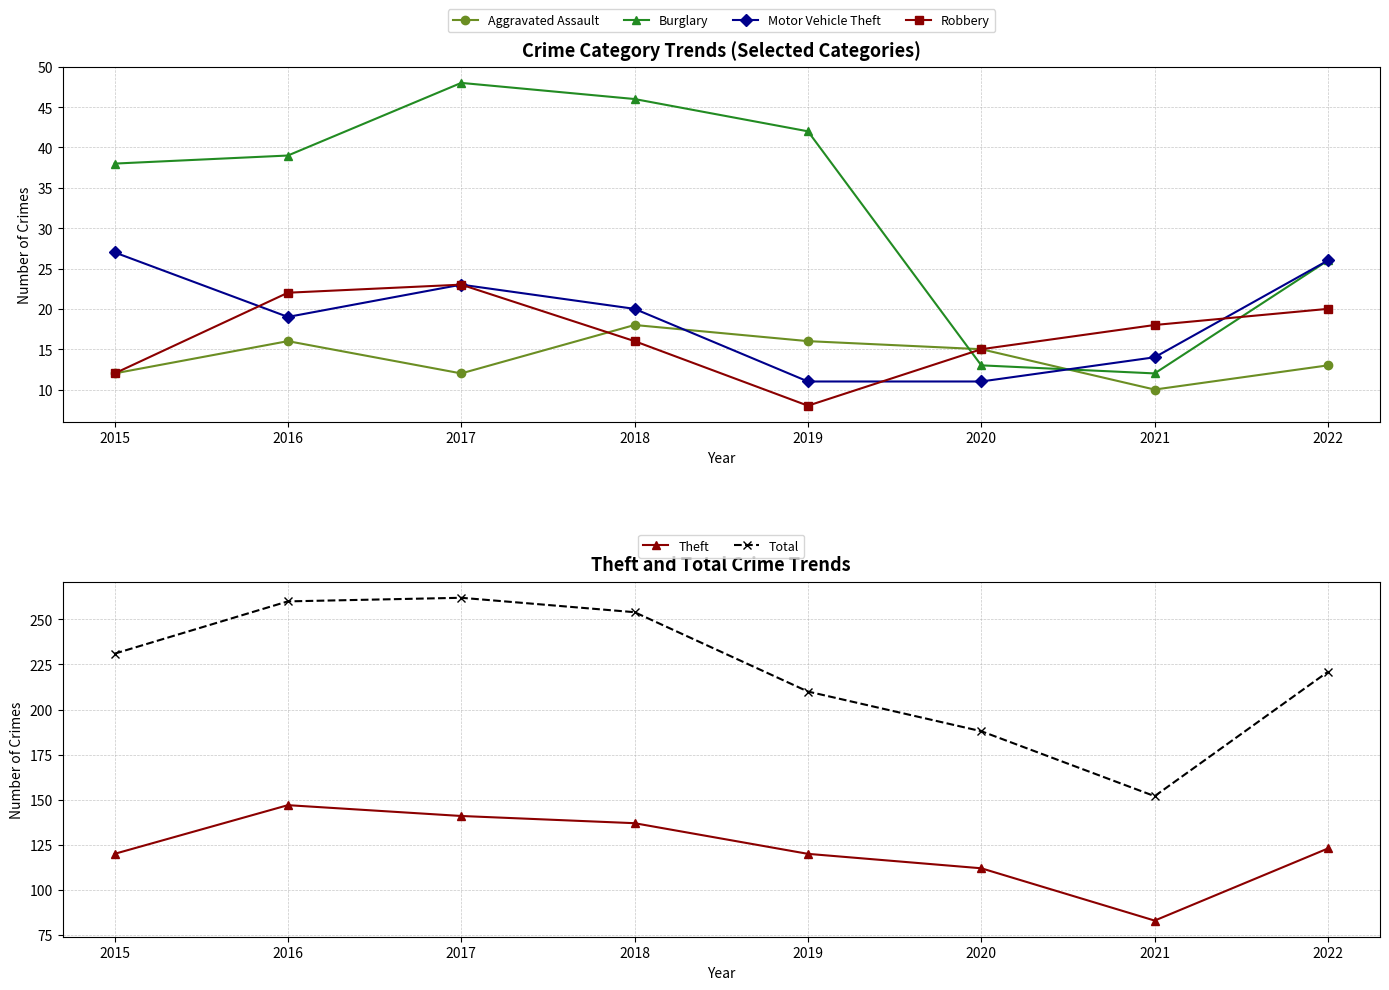

Which series changed the most between 2017 and 2022?

Total